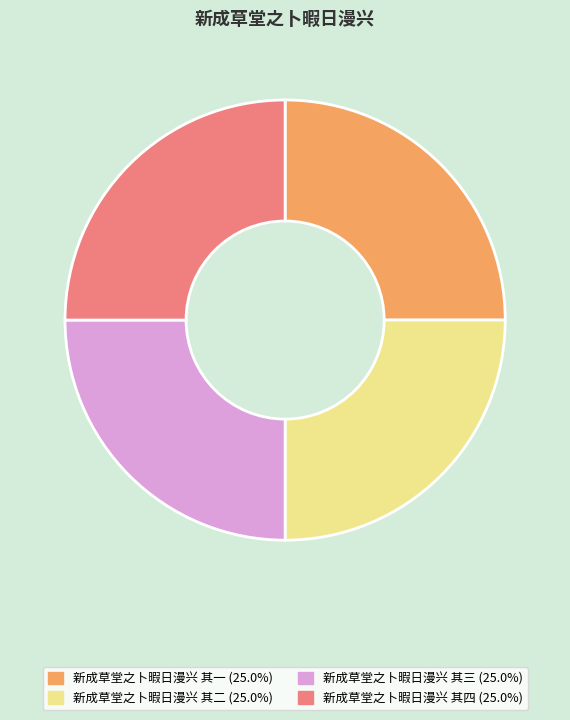

The 新成草堂之卜暇日漫兴 其三 slice represents 25% of the pie. True or false?

True